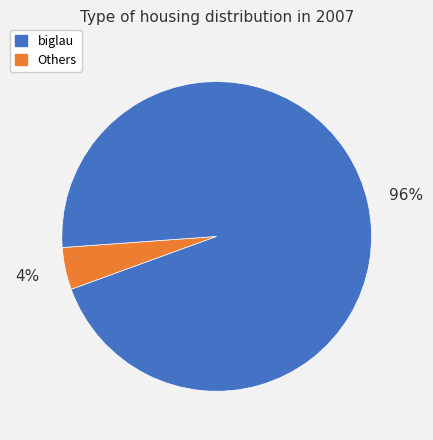

Does any single category account for the majority?

Yes